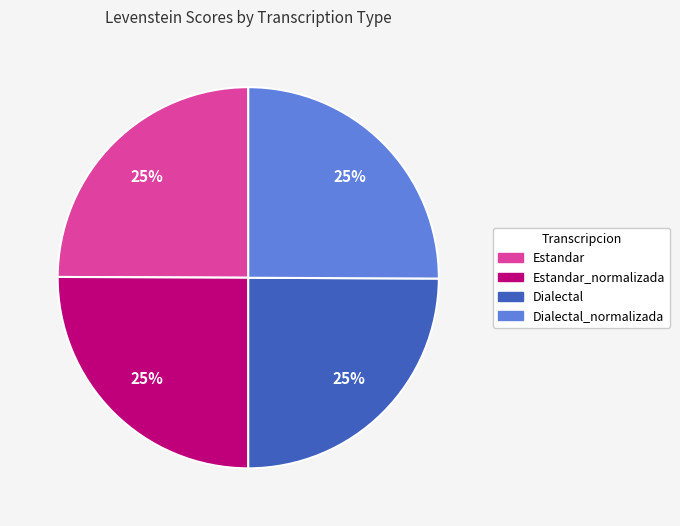

How many segments does this pie chart have?

4